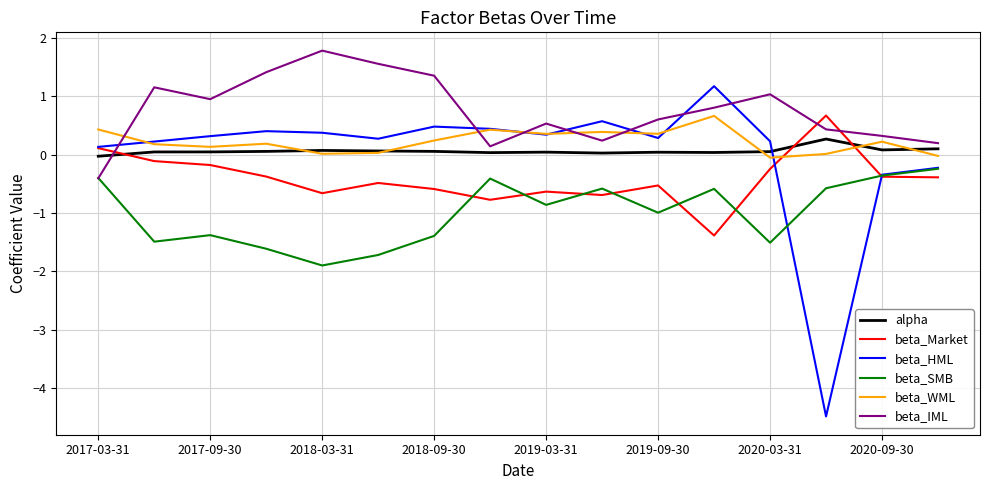

Which series has the largest total across all categories?

beta_IML